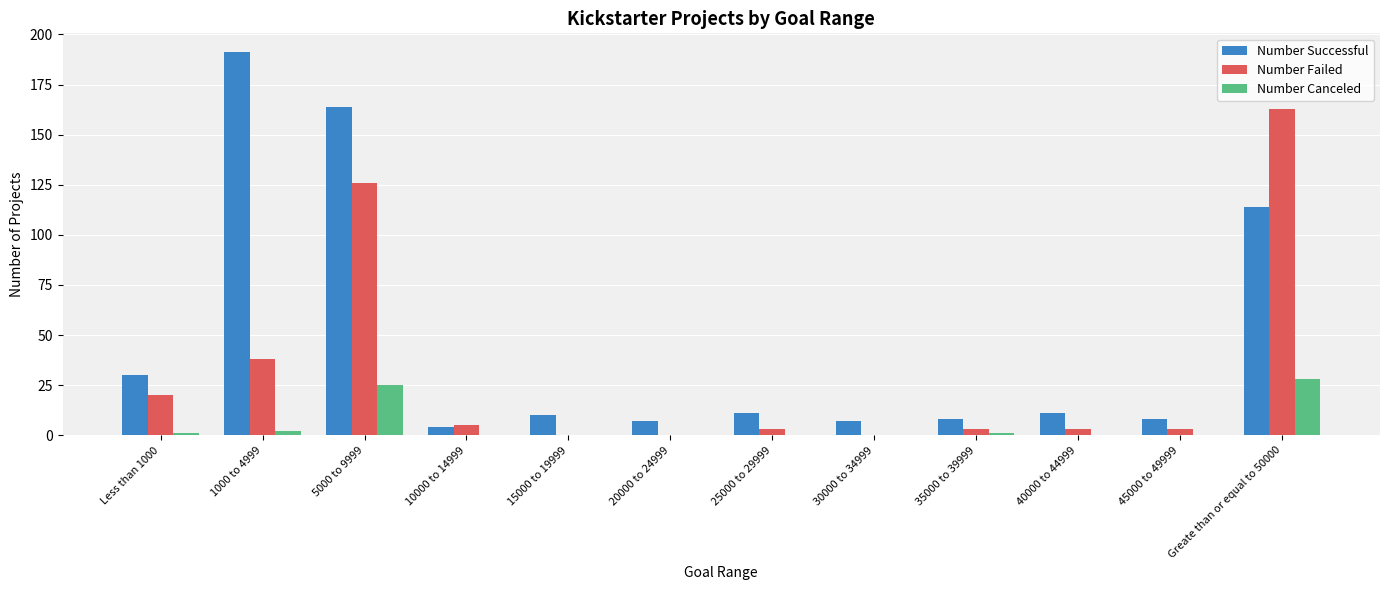

What are all the series names shown in the legend?

Number Successful, Number Failed, Number Canceled